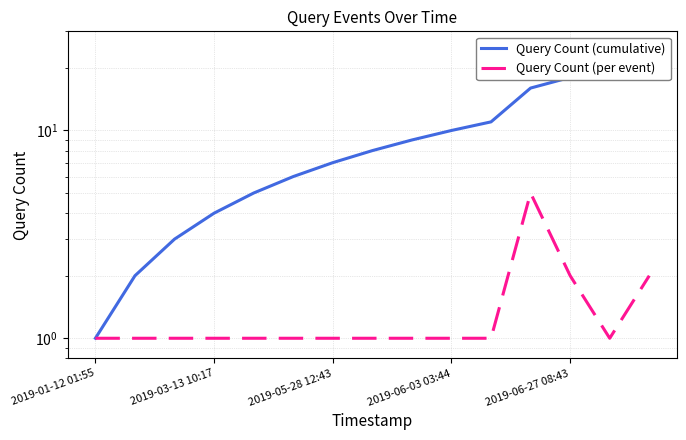

True or false: Query Count (per event) and Query Count (cumulative) cross at least once.

False